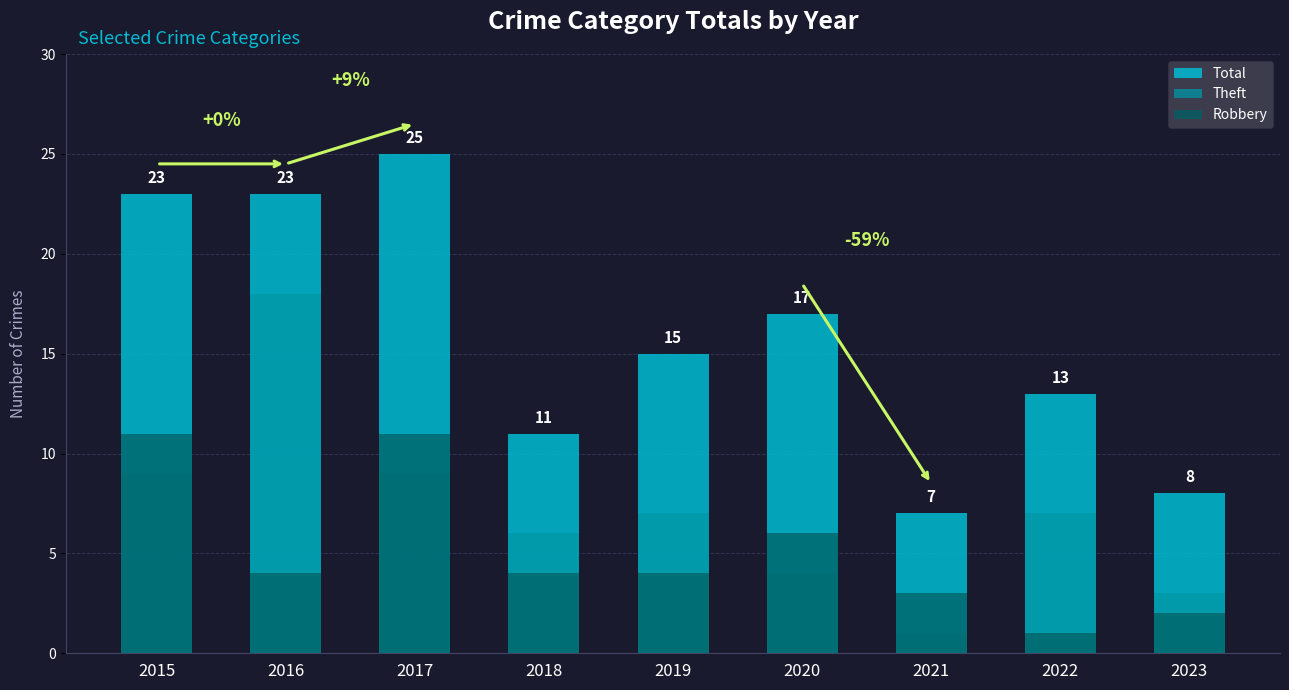

How many data points in Total are above 15?

4